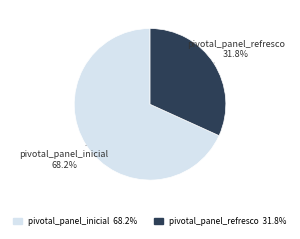

Does pivotal_panel_inicial account for over 50% of the chart?

Yes